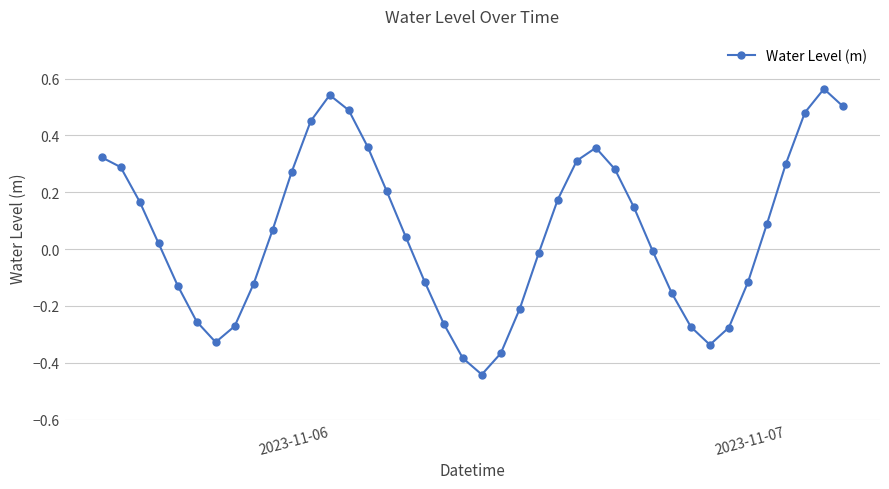

What is the sum of all values?

2.4